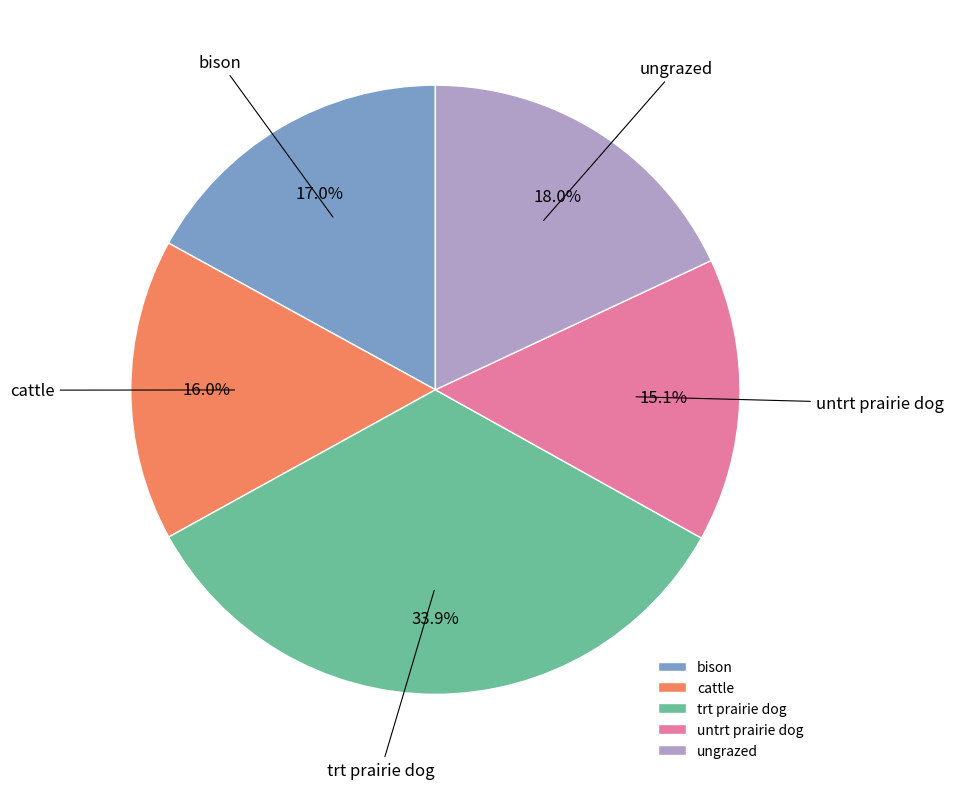

To the nearest percent, what percentage of the pie is trt prairie dog?

34%